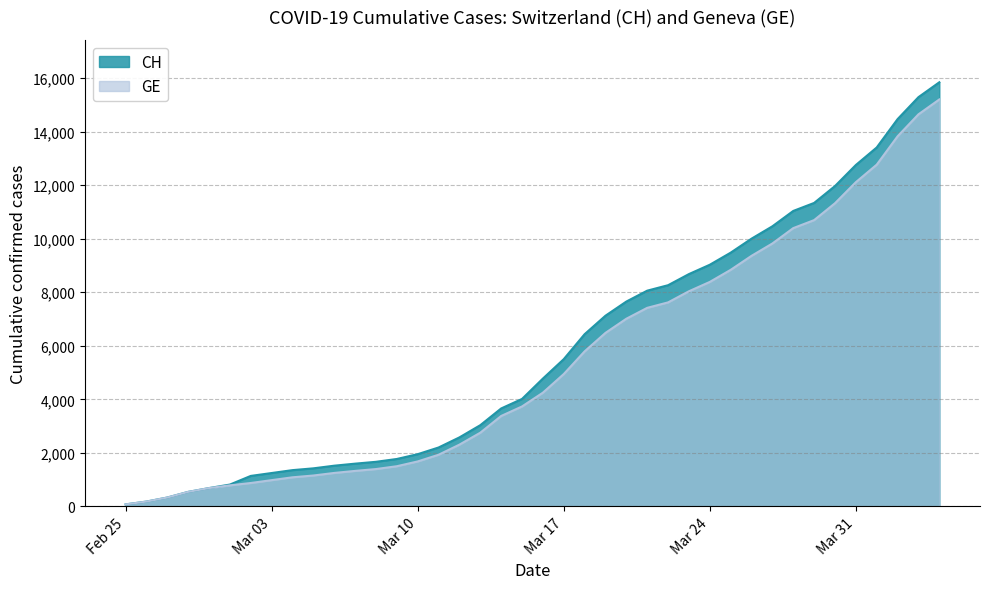

What is the difference between the maximum and minimum values in the CH series?

15777